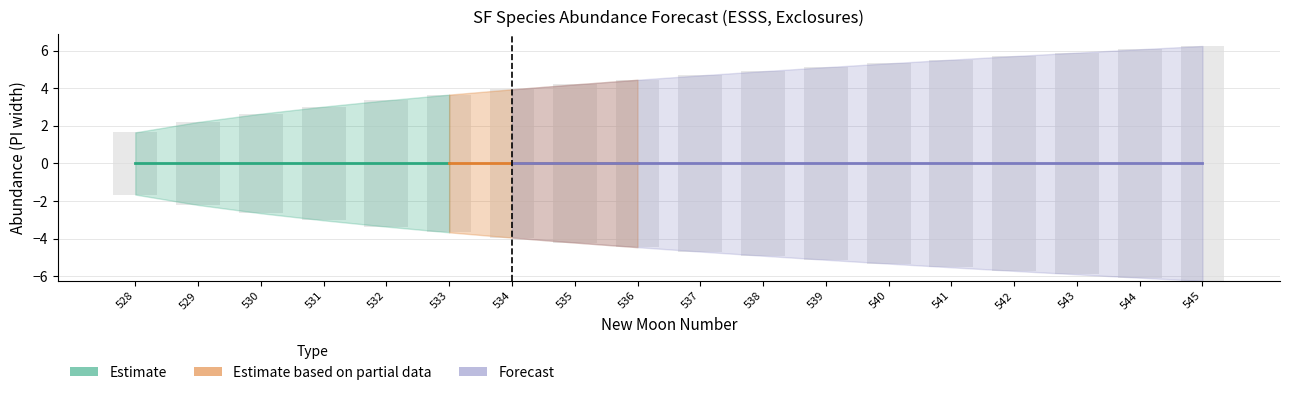

The value of upper_pi at 542 is 9.9. True or false?

False